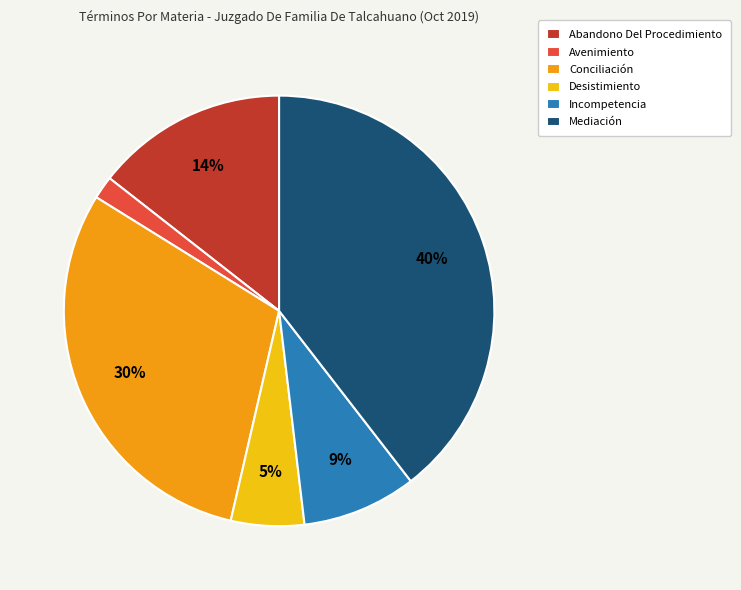

Which has a higher value, Mediación or Conciliación?

Mediación